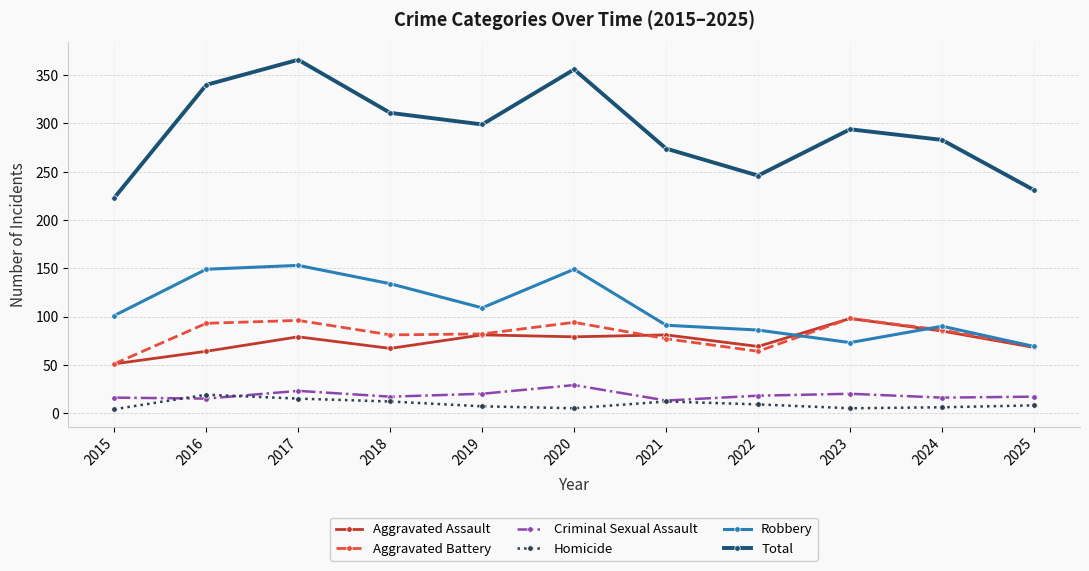

What is the total value across all series at 2016?

680